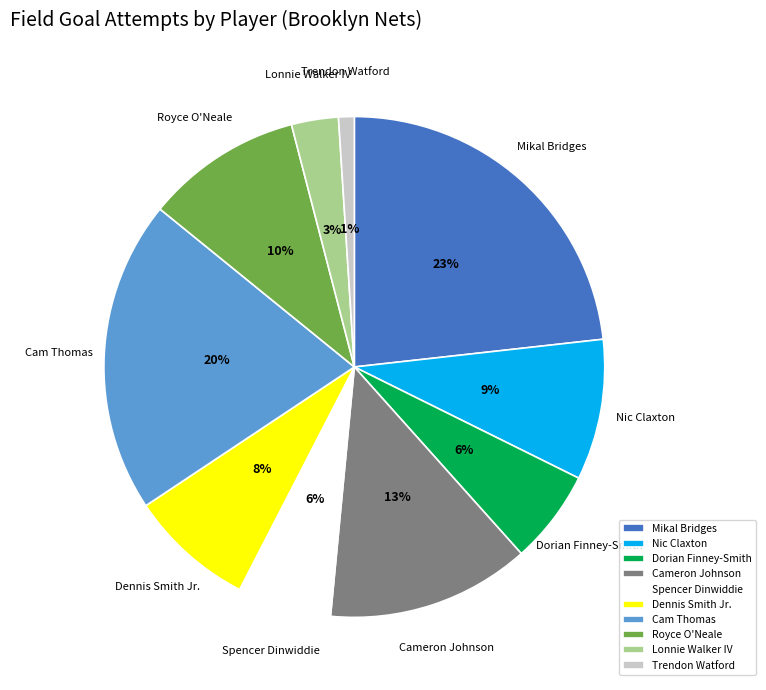

Which slice is the largest?

Mikal Bridges